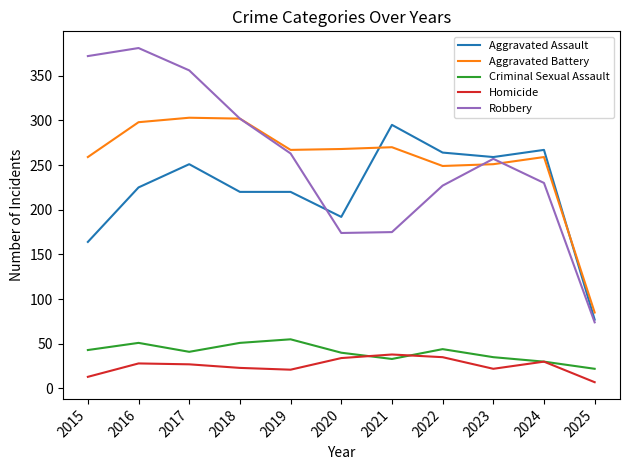

The Aggravated Assault series shows 106 at 2024. True or false?

False